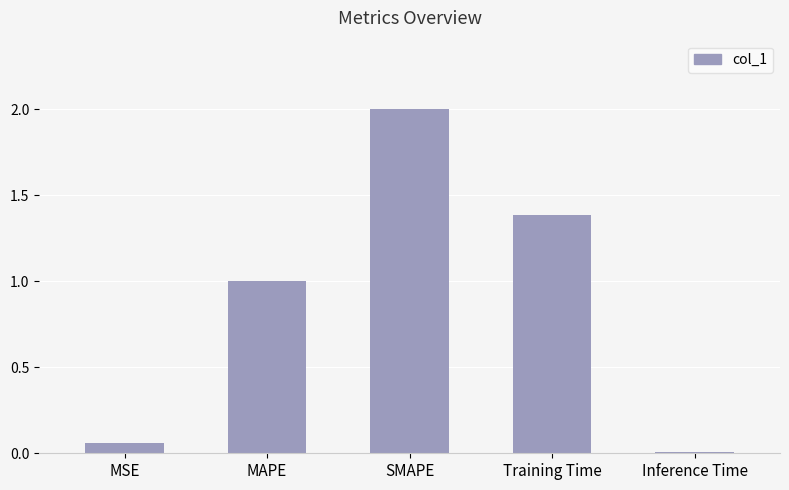

List the labels in order of value, largest first.

SMAPE, Training Time, MAPE, MSE, Inference Time